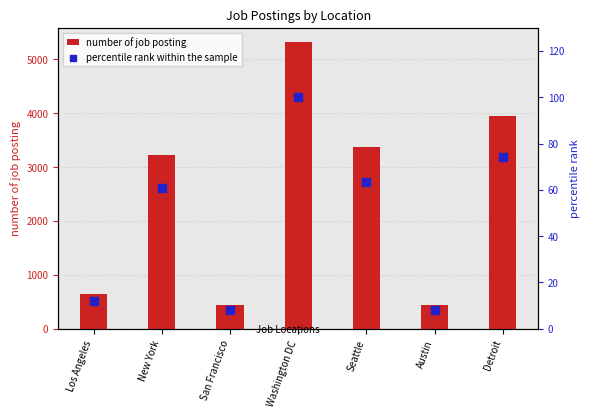

Which series contains the lowest Y value?

percentile rank within the sample